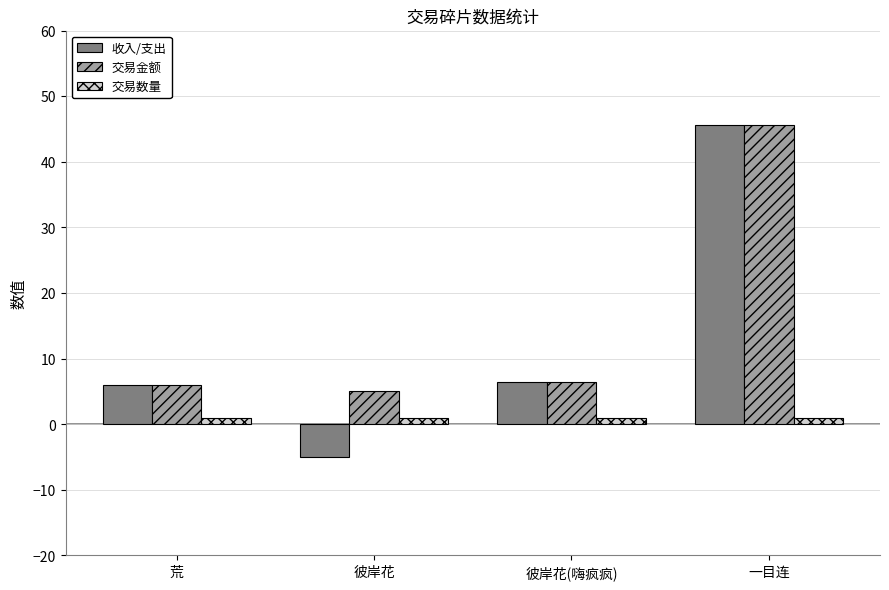

Is the value of 交易数量 at 一目连 greater than the value of 交易金额 at 彼岸花?

No